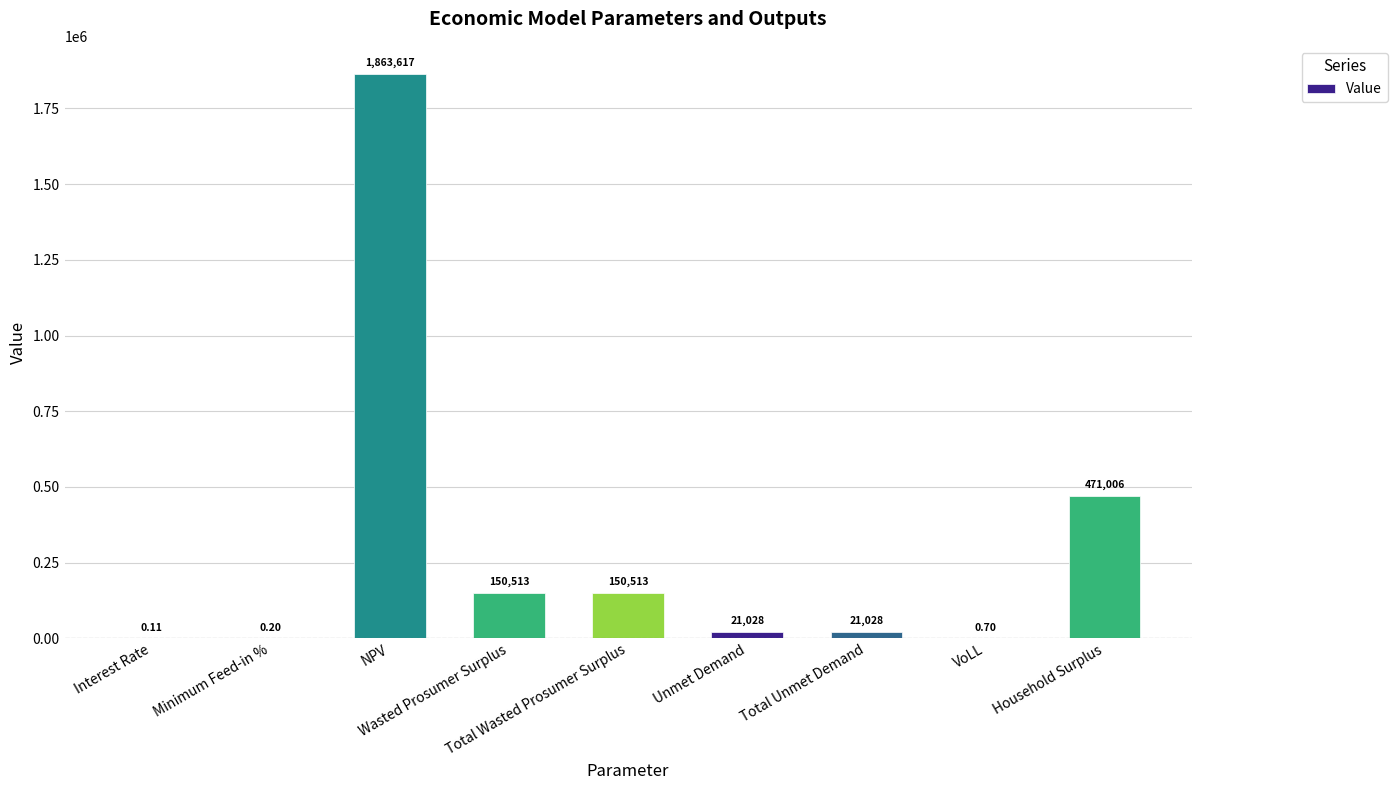

What is the label of the 1st bar from the left?

Interest Rate